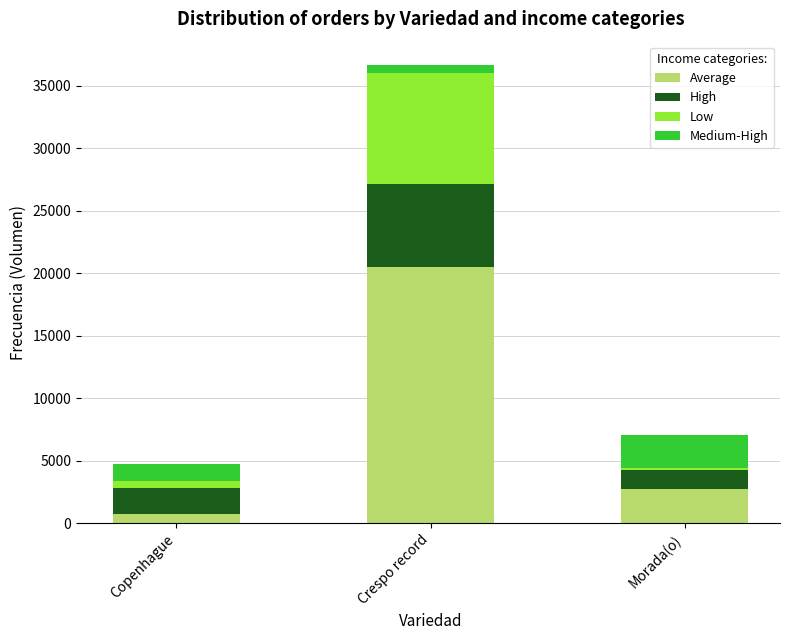

What is the highest value of the Average series?

20480